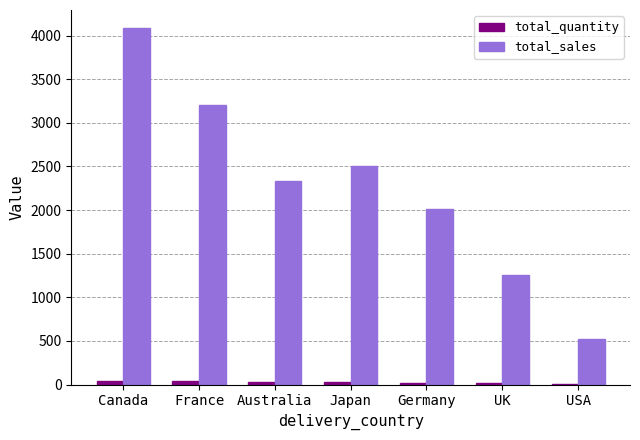

Between Canada and UK, which series saw the biggest shift?

total_sales